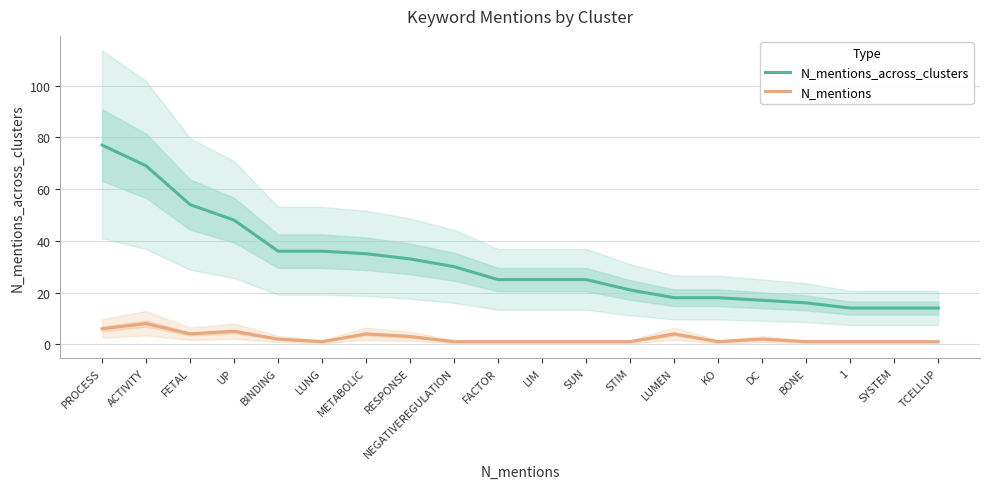

What is the maximum value for N_mentions?

8